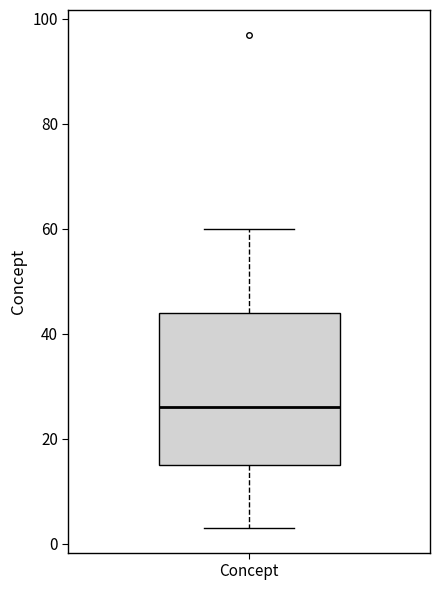

Transcribe this box plot: give where the median line is, the range the box spans, and where the two whiskers end, as read against the y-axis. The values are not printed on the chart, so give them approximately, as read against the axis.

median 26, box 16 to 44, whiskers 4 to 60